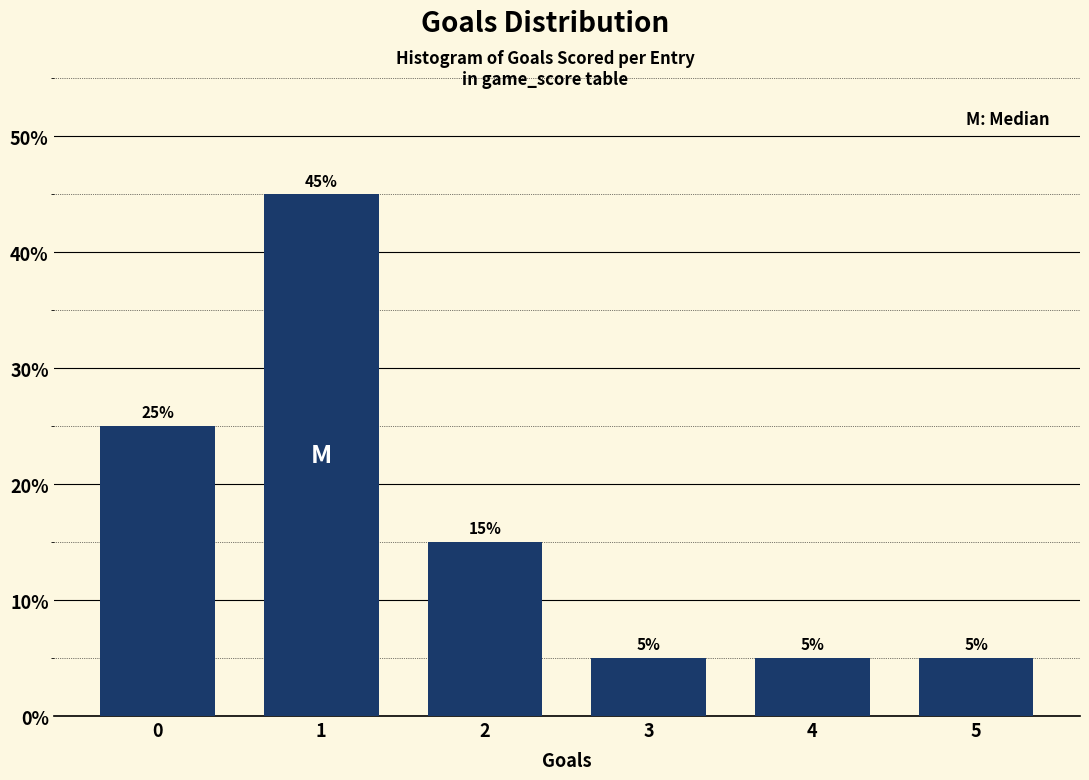

Reading left to right, extract all data points from this chart.

25	45	15	5	5	5